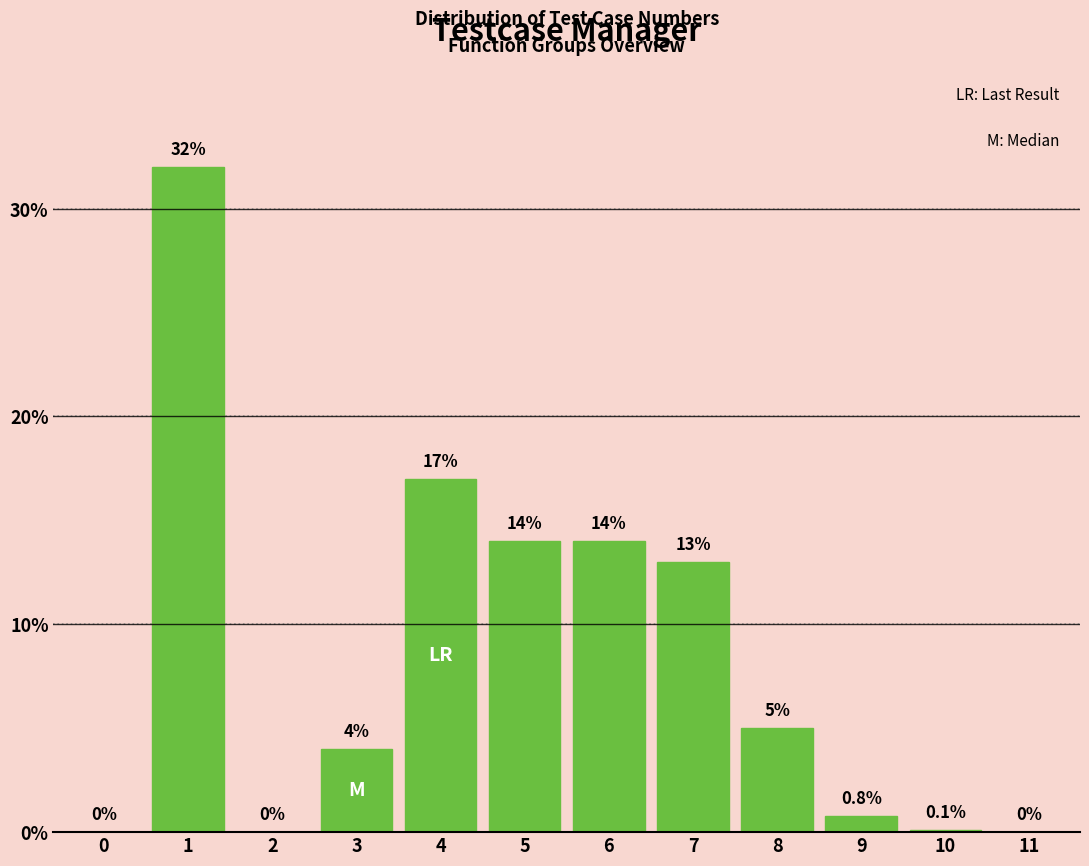

Reading left to right, what are all the values shown in this chart?

0=0.0	1=32.0	2=0.0	3=4.0	4=17.0	5=14.0	6=14.0	7=13.0	8=5.0	9=0.8	10=0.1	11=0.0